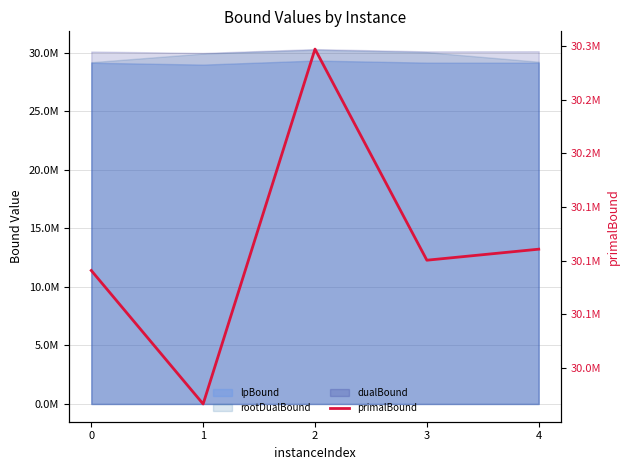

What is the minimum value shown in the chart?

29966669